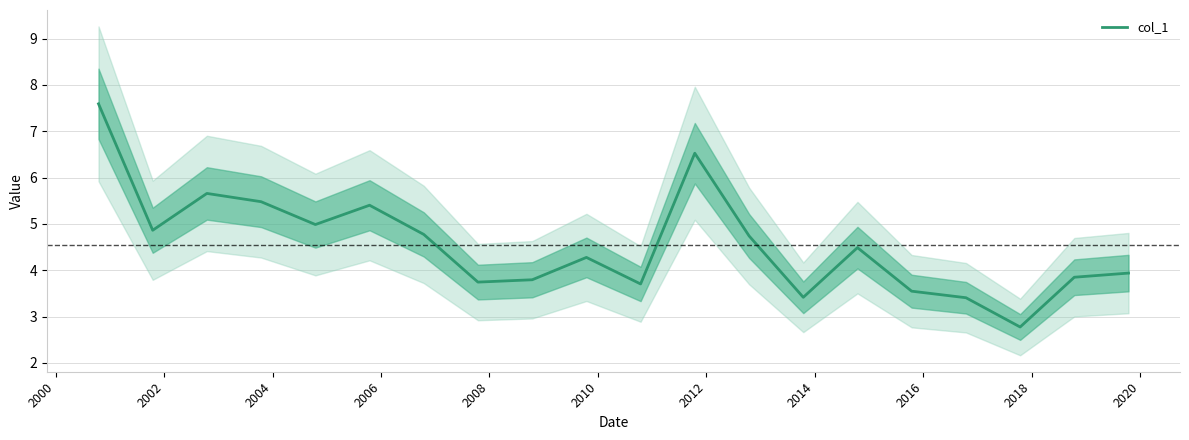

What is the value of the 10th point from the left?

4.3